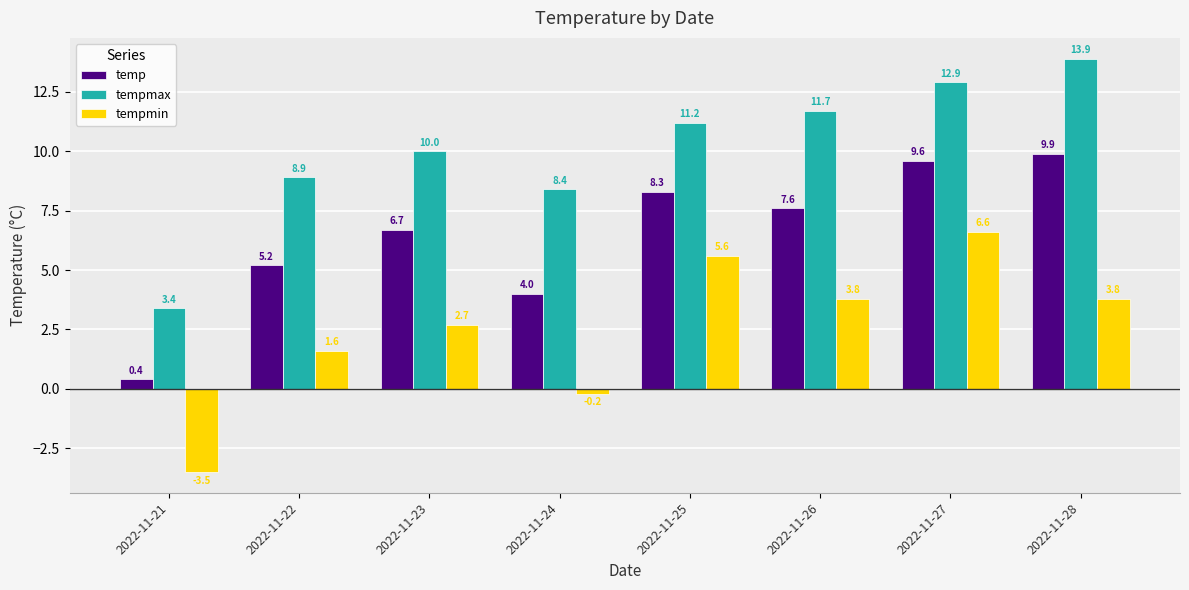

The tempmin series shows 0.6 at 2022-11-23. True or false?

False